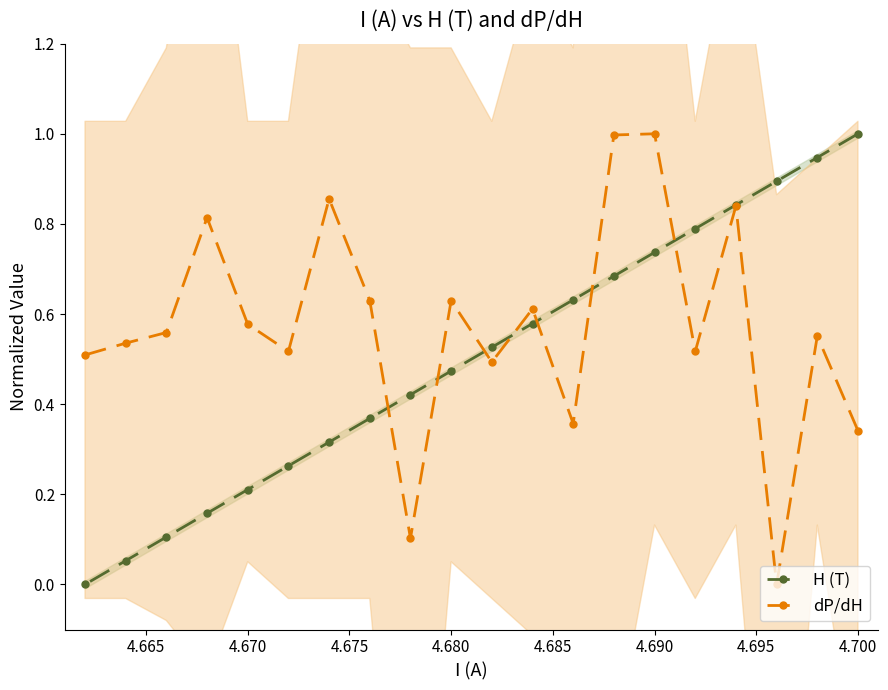

Count the number of categories in the chart.

20